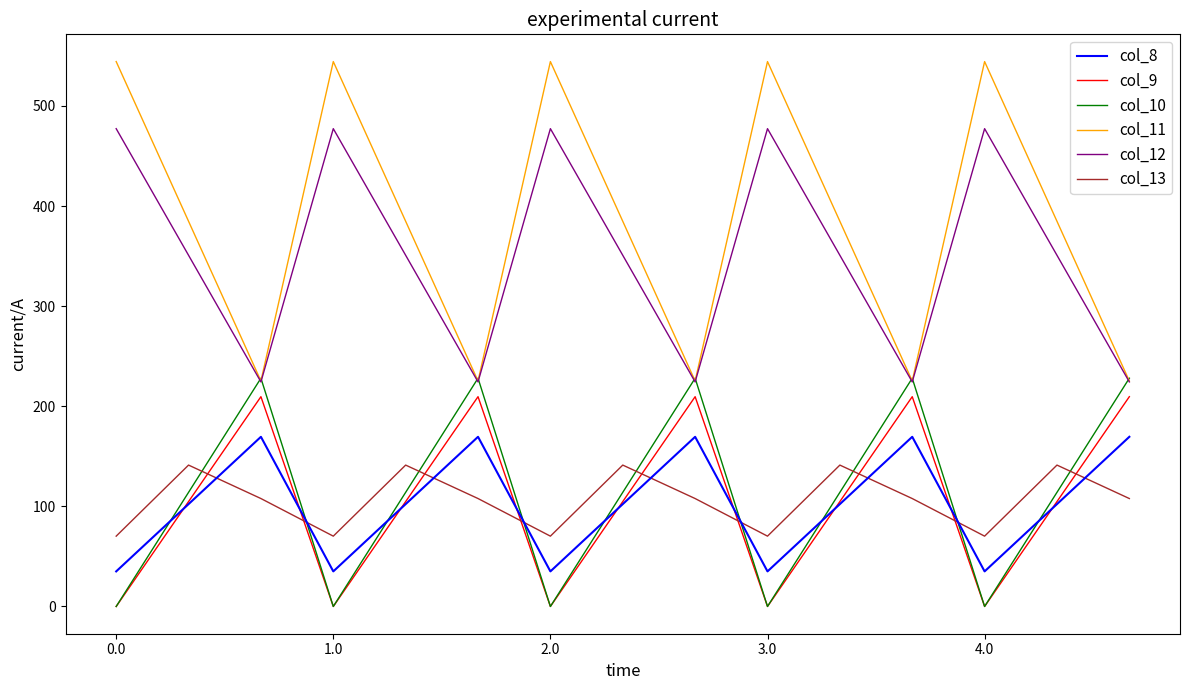

Count the number of categories in the chart.

15